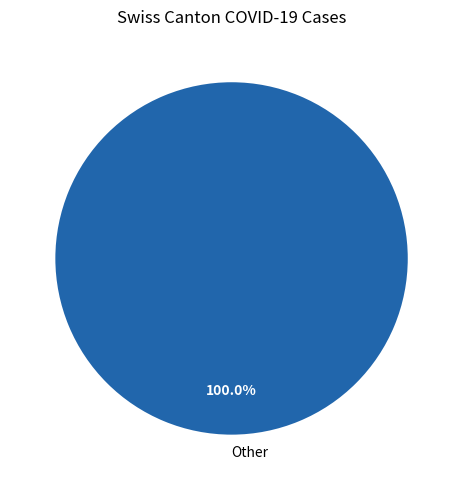

Which category accounts for the majority?

Other